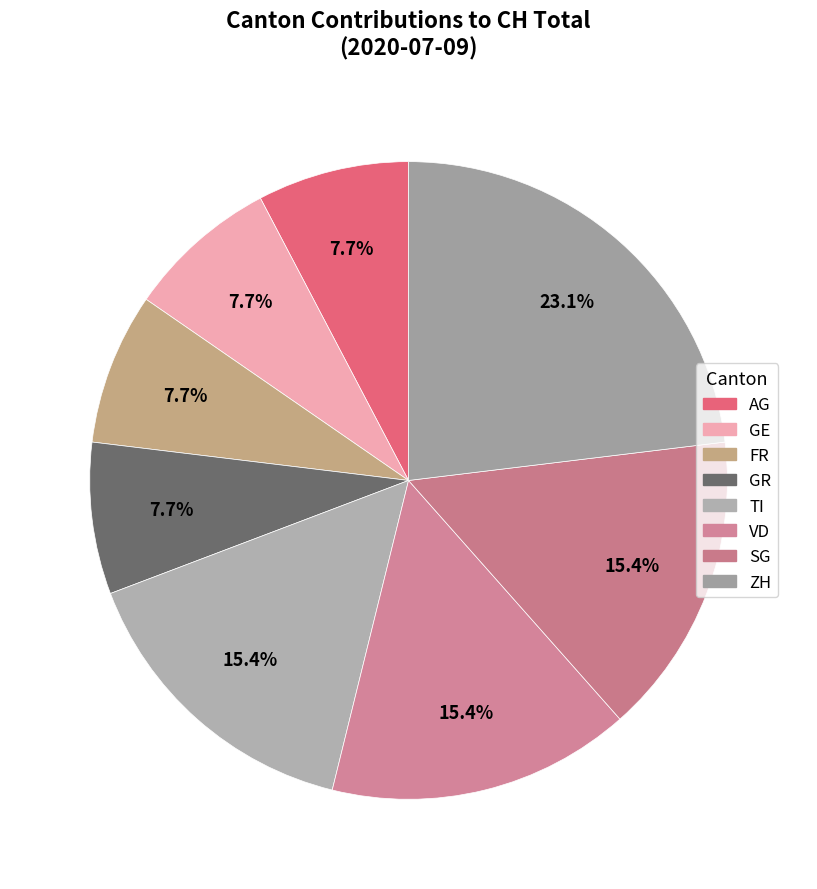

How many slices are in this pie chart?

8